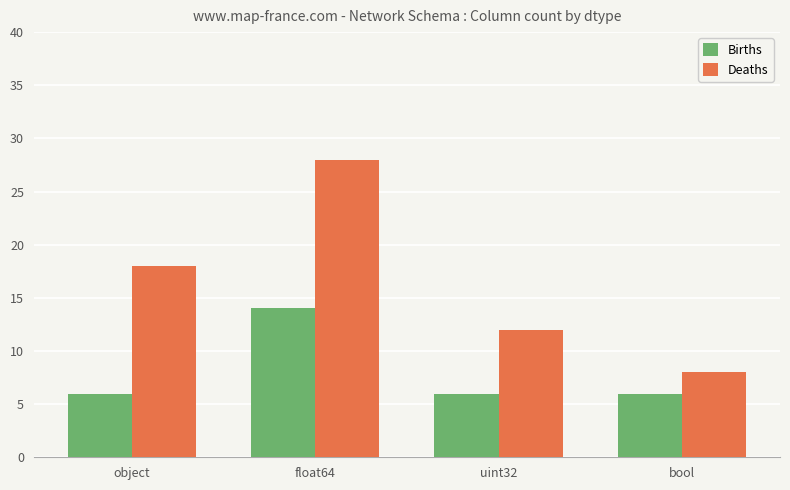

True or false: Births has a value of 6 at object.

True